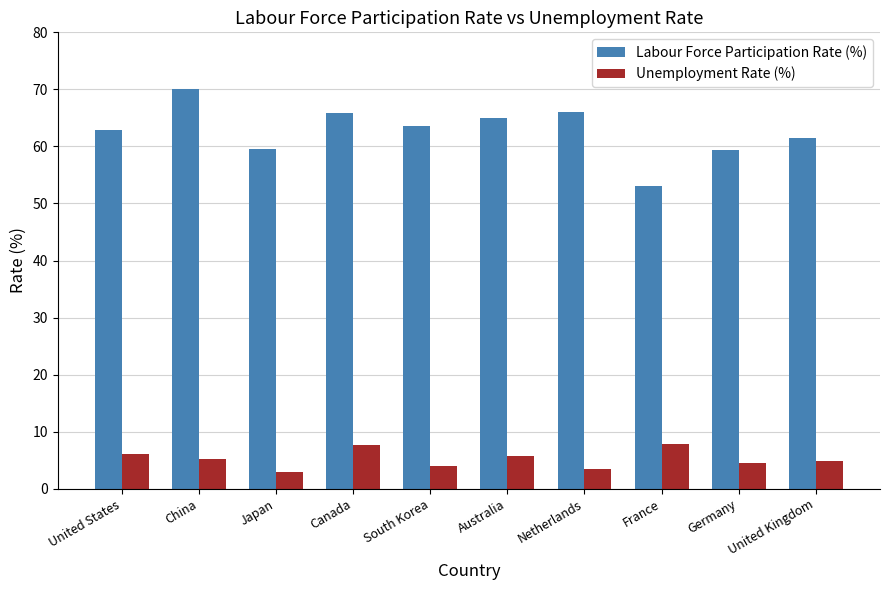

How many groups of bars are there?

10